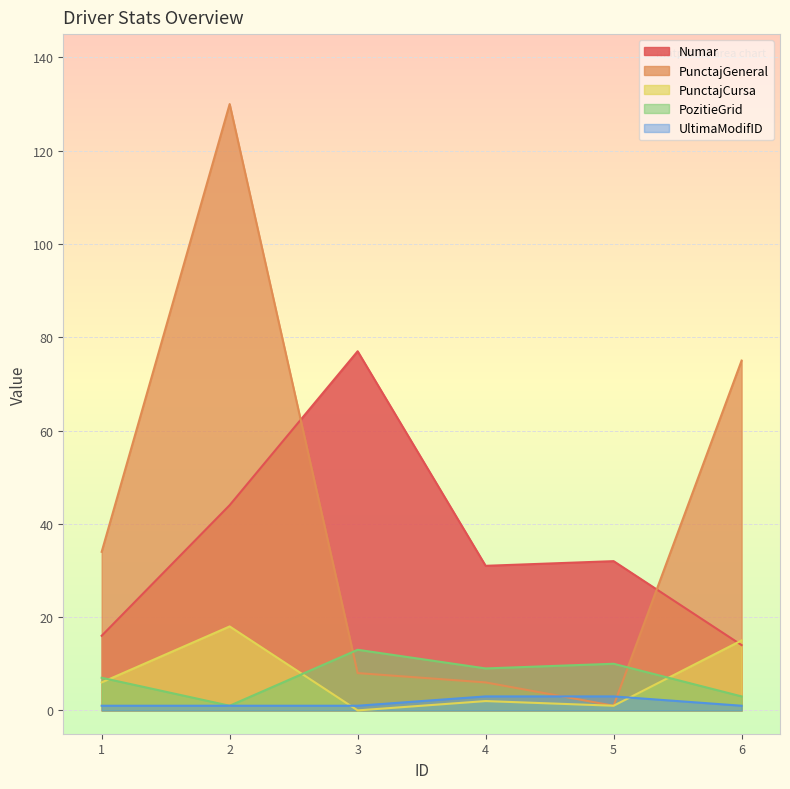

Where is the first local maximum for PunctajCursa?

2